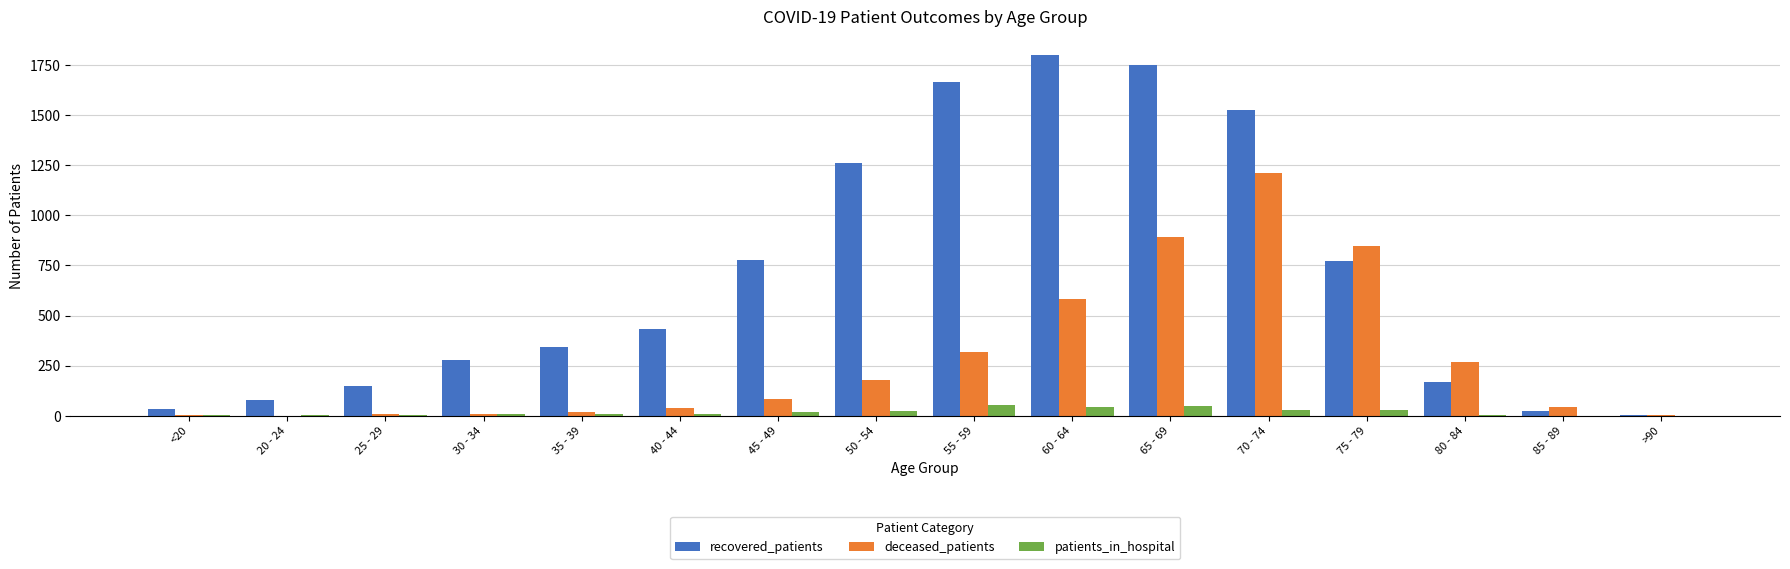

The value of deceased_patients at 75 - 79 is 845. True or false?

True